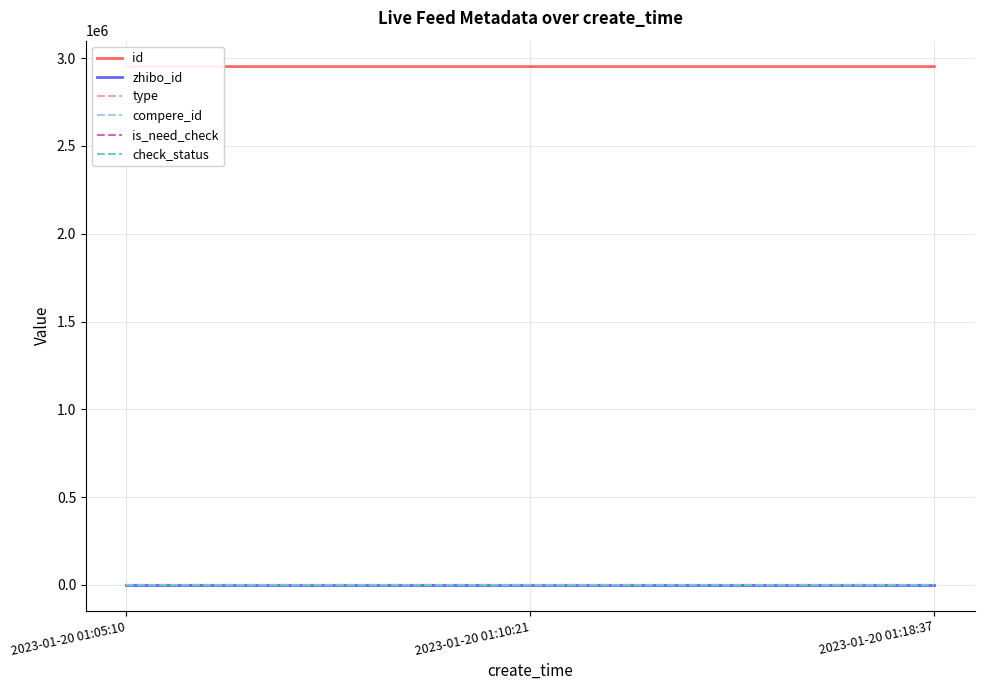

Rank the categories by check_status value from highest to lowest.

2023-01-20 01:05:10, 2023-01-20 01:10:21, 2023-01-20 01:18:37